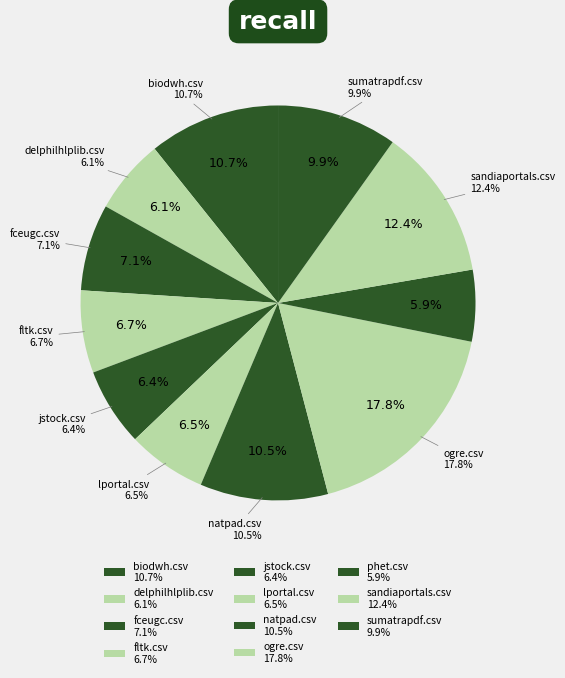

Is there any slice that represents more than half of the pie?

No